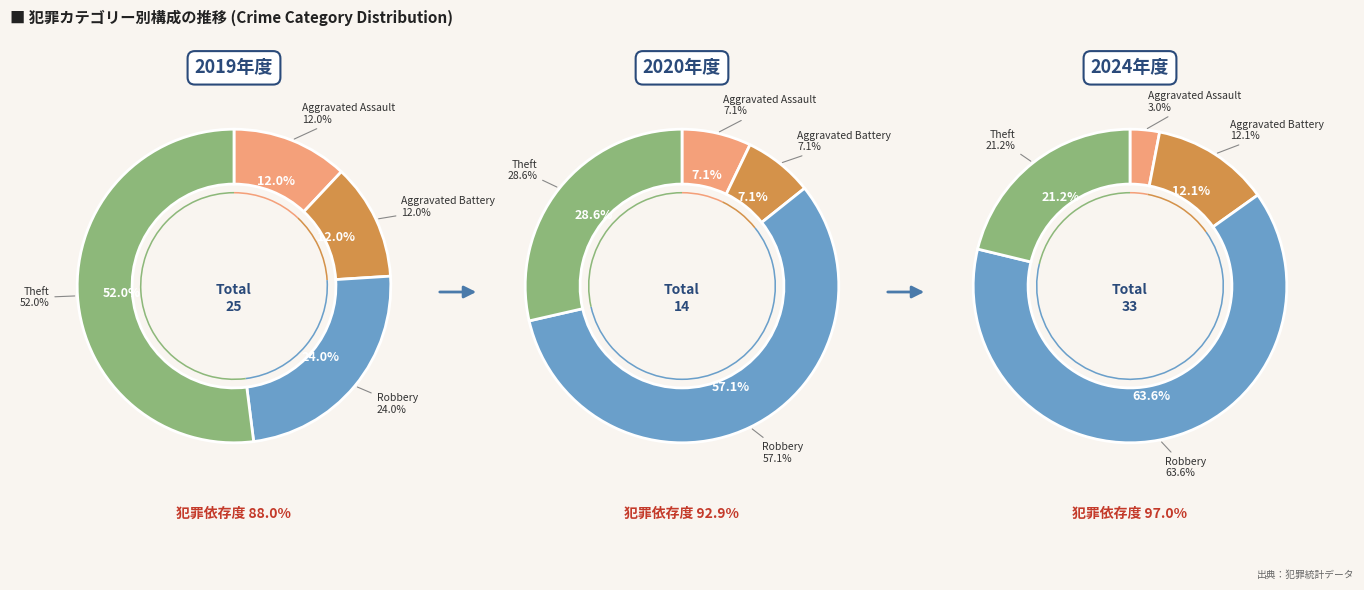

The values_2024 slice represents 43% of the pie. True or false?

False